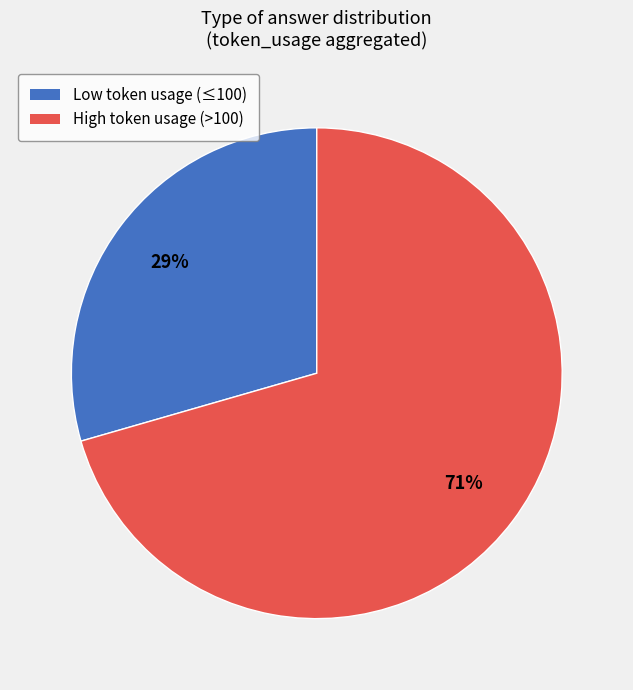

Is the sum of High token usage (>100) and Low token usage (≤100) greater than half?

Yes